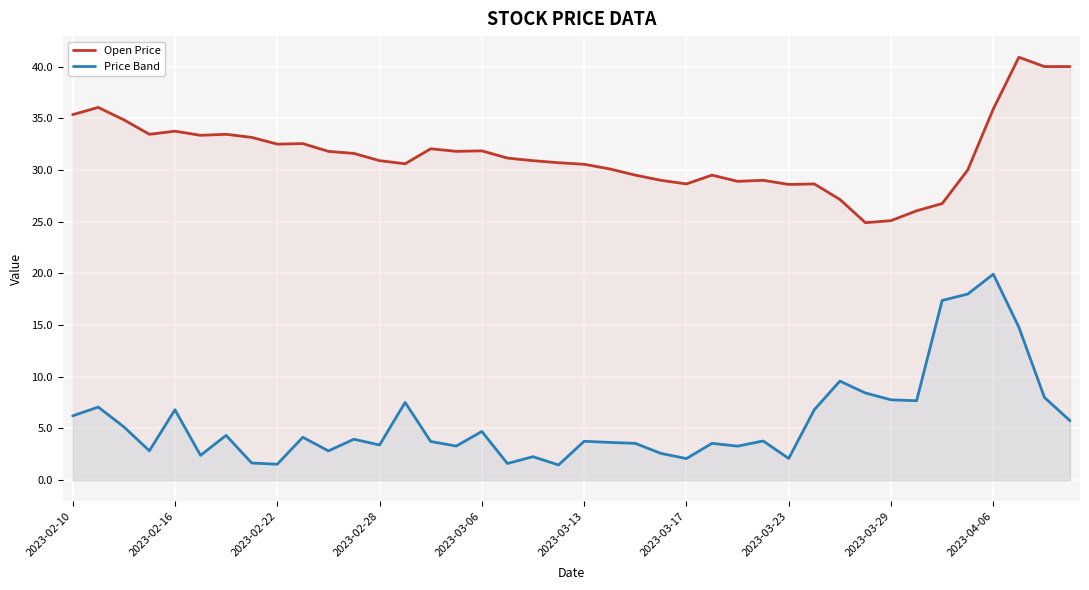

What are all the series names shown in the legend?

Open Price, Price Band